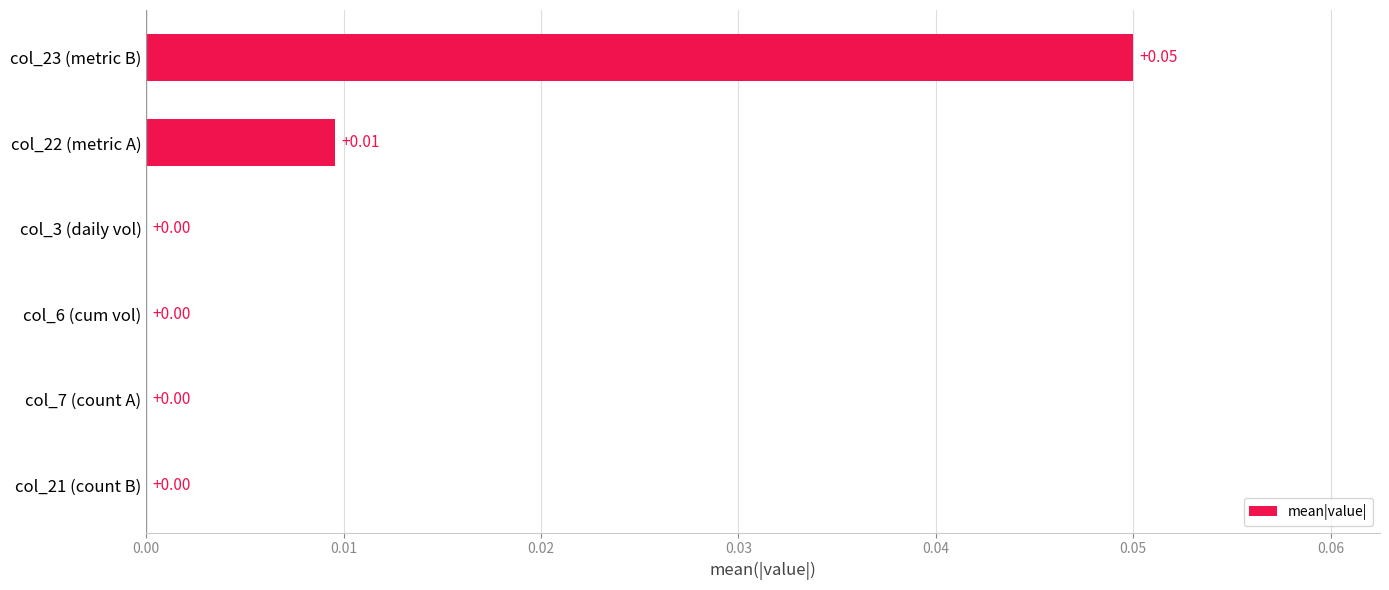

Which has a higher value, col_23 (metric B) or col_6 (cum vol)?

col_23 (metric B)